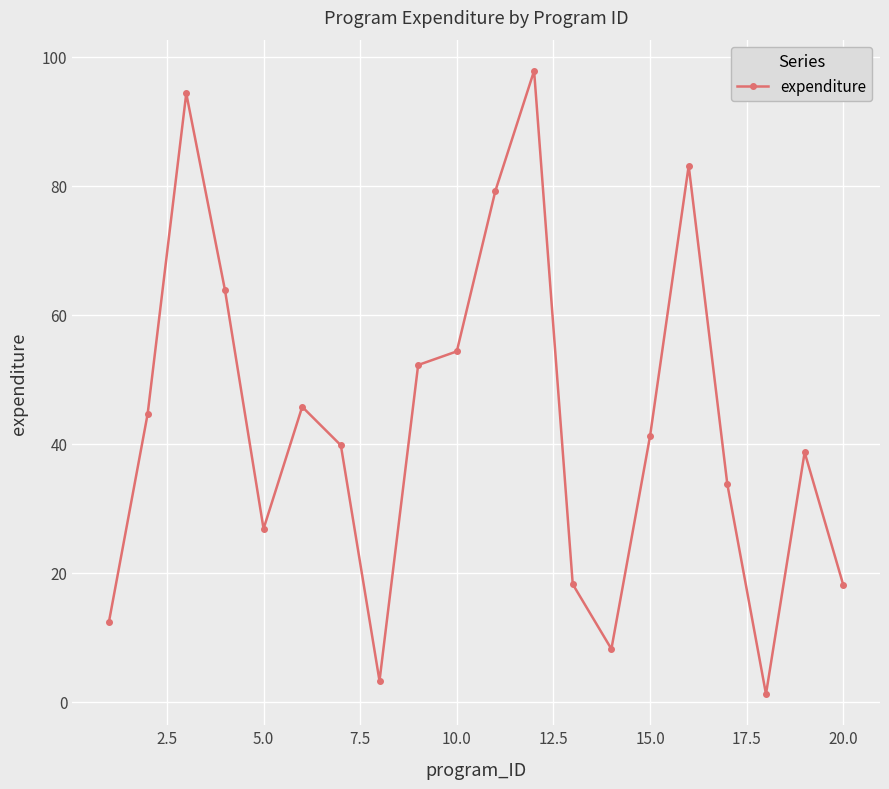

What is the value of the 6th point from the left?

45.7